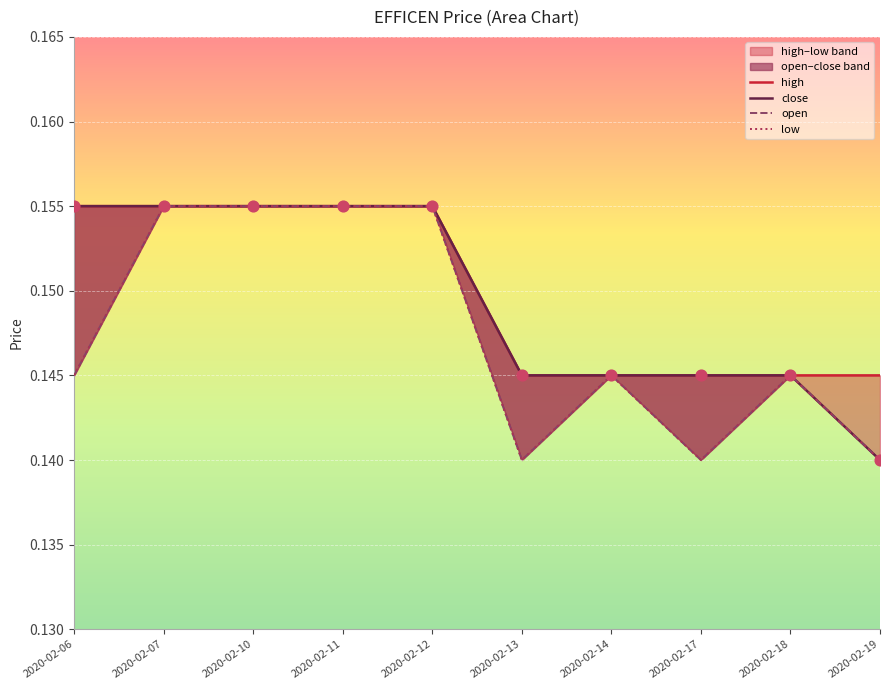

Which series has the largest total across all categories?

high